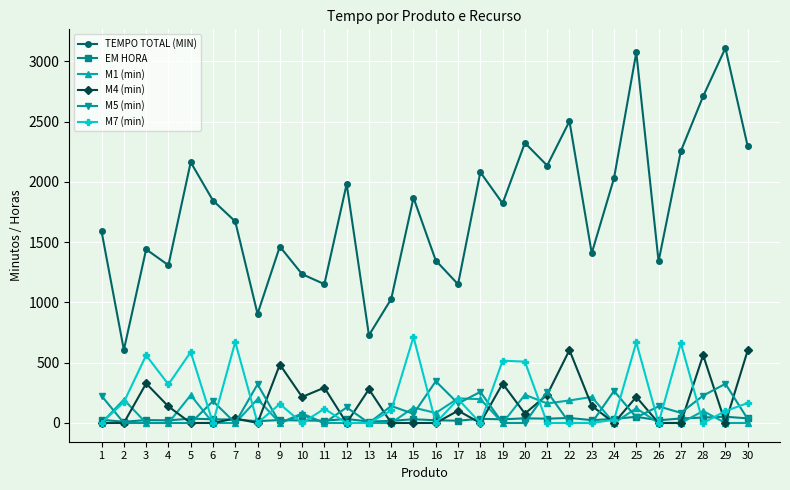

True or false: TEMPO TOTAL (MIN) and M4 (min) intersect in this chart.

False